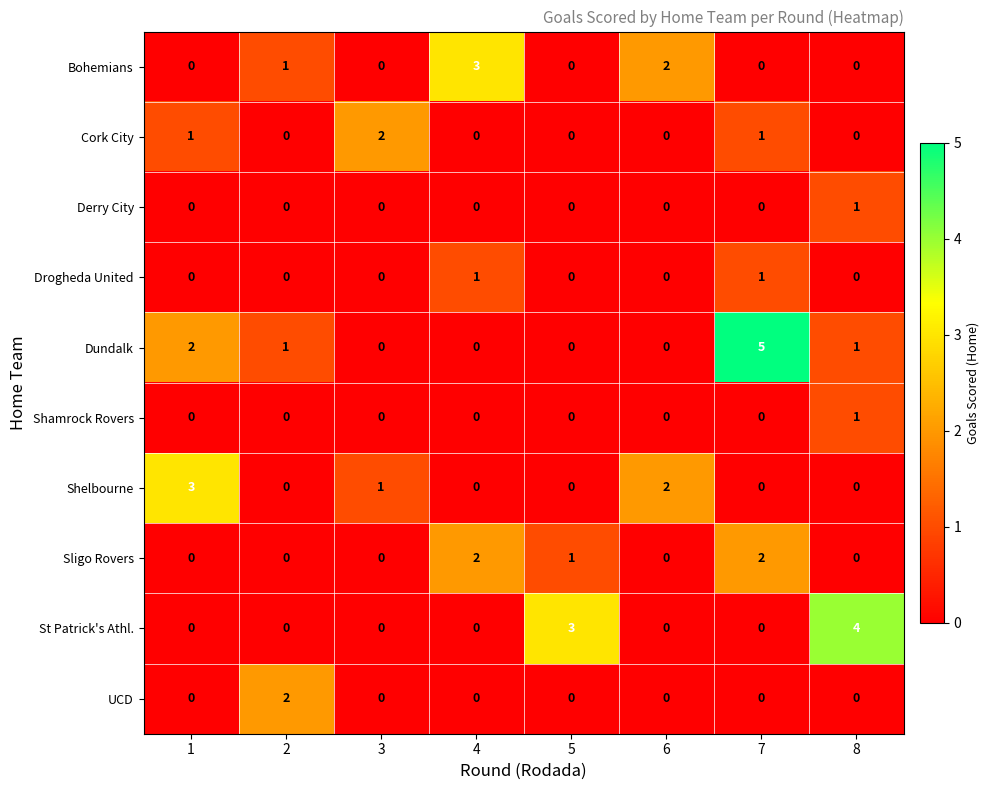

Which series has the largest range (max minus min)?

Dundalk